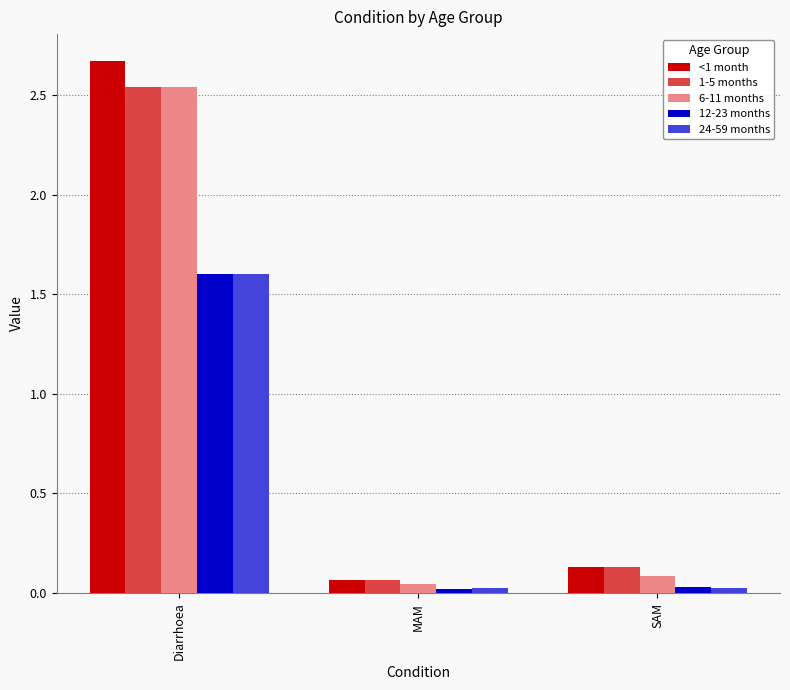

Which label corresponds to the largest value in the chart?

Diarrhoea